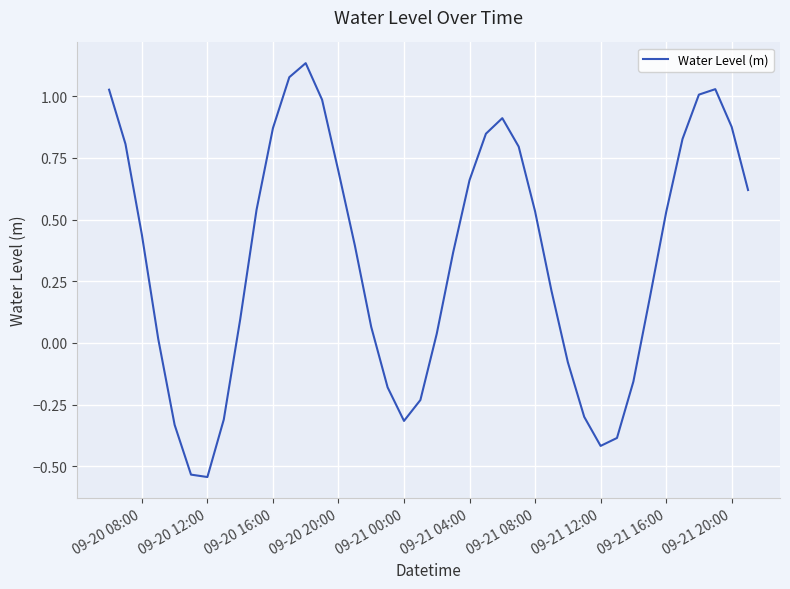

What is the difference between the maximum and minimum values?

1.7